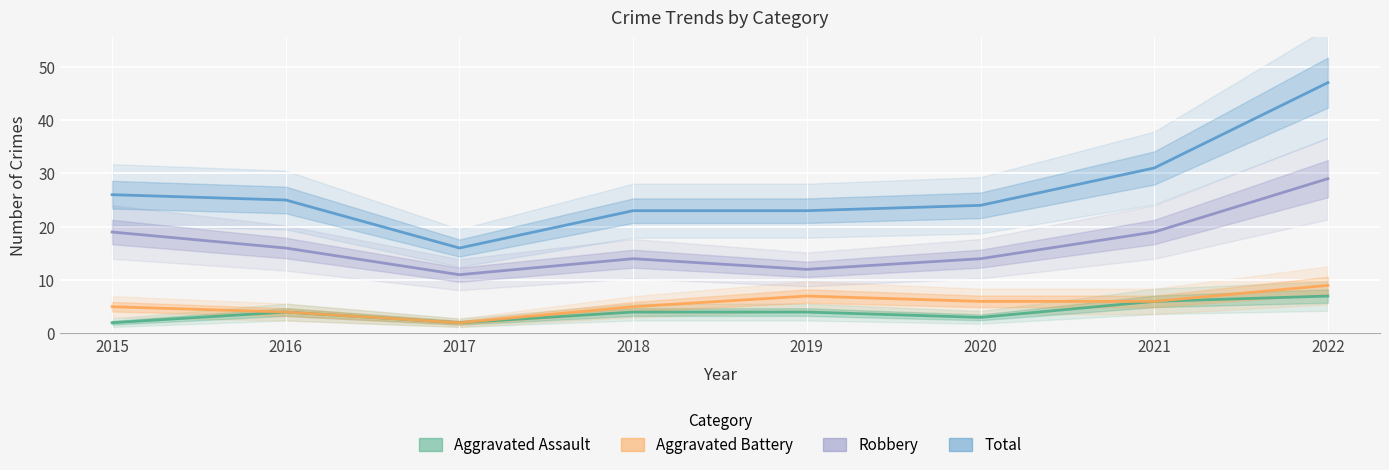

True or false: Aggravated Assault and Robbery intersect in this chart.

False